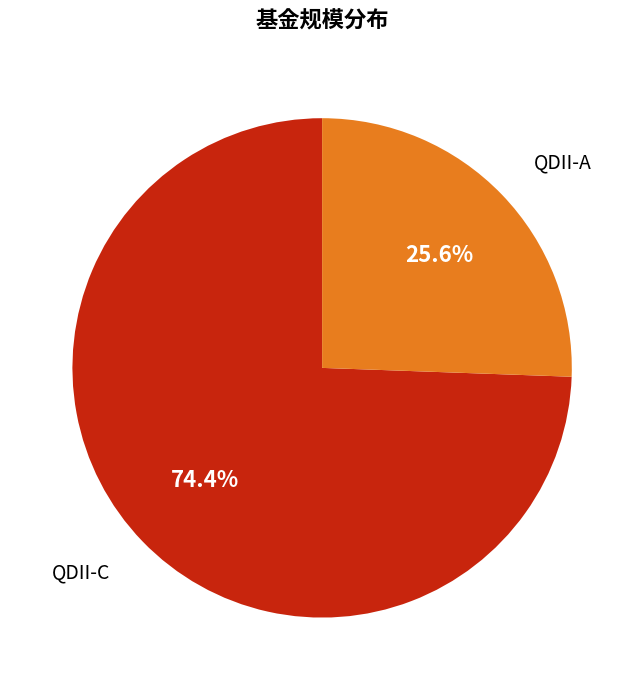

Which slice represents more than half of the pie?

QDII-C